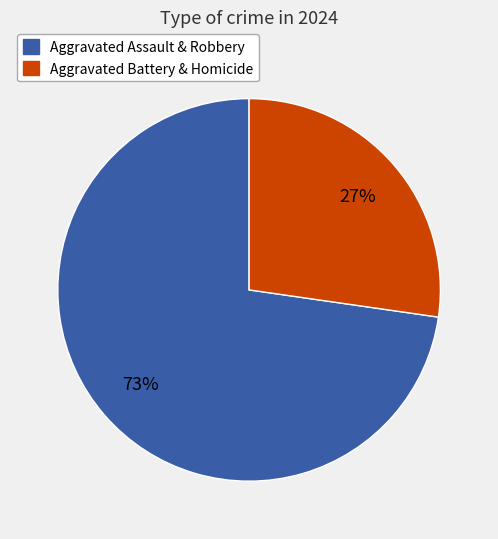

Is there any slice that represents more than half of the pie?

Yes